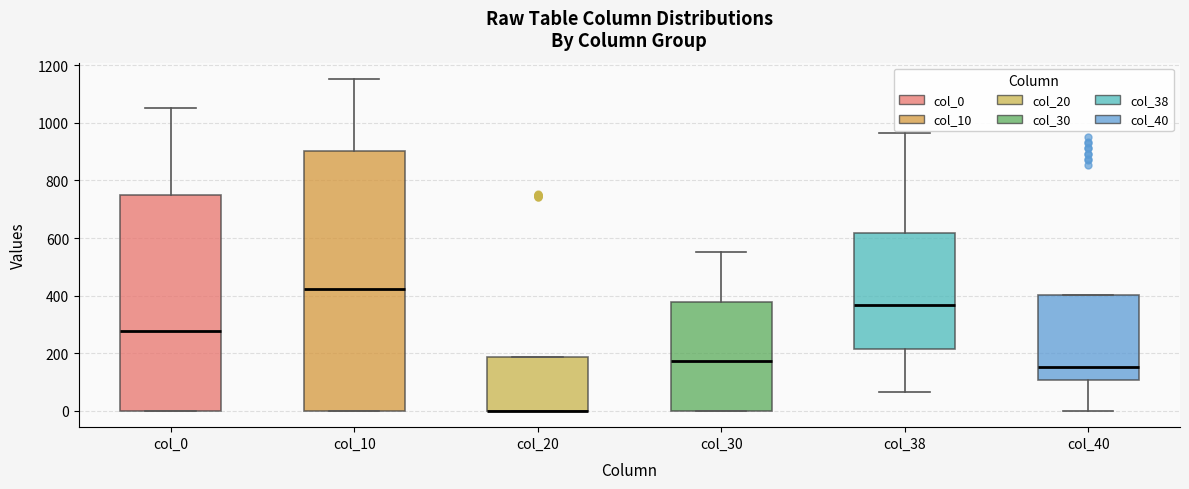

Reading left to right, transcribe this box plot: for each box, give where its median line is, the range the box spans, and where its two whiskers end, as read against the y-axis. The values are not printed on the chart, so give them approximately, as read against the axis.

col_0: median 280, box 0 to 740, whiskers 0 to 1060
col_10: median 420, box 0 to 900, whiskers 0 to 1160
col_20: median 0 (drawn on the box's lower edge), box 0 to 180, whiskers 0 to 180
col_30: median 180, box 0 to 380, whiskers 0 to 560
col_38: median 360, box 220 to 620, whiskers 60 to 960
col_40: median 160, box 100 to 400, whiskers 0 to 400